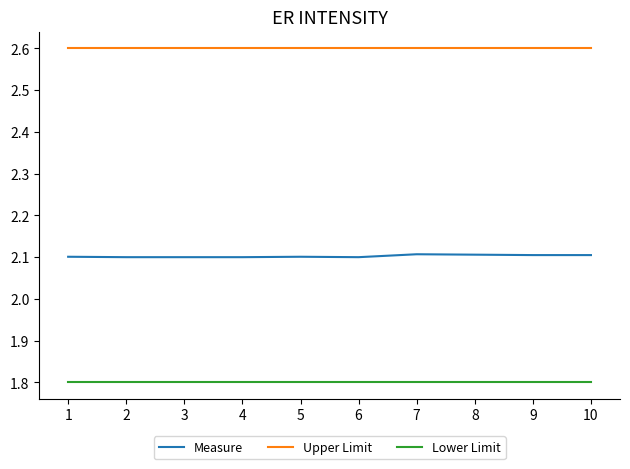

What is the maximum value for Upper Limit?

2.6